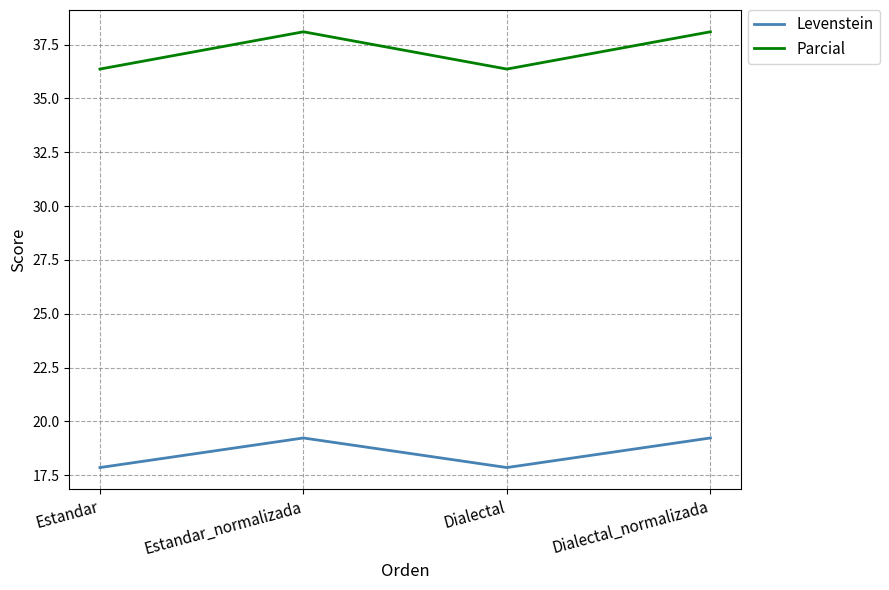

What is the difference between the maximum and minimum values in the Levenstein series?

1.4